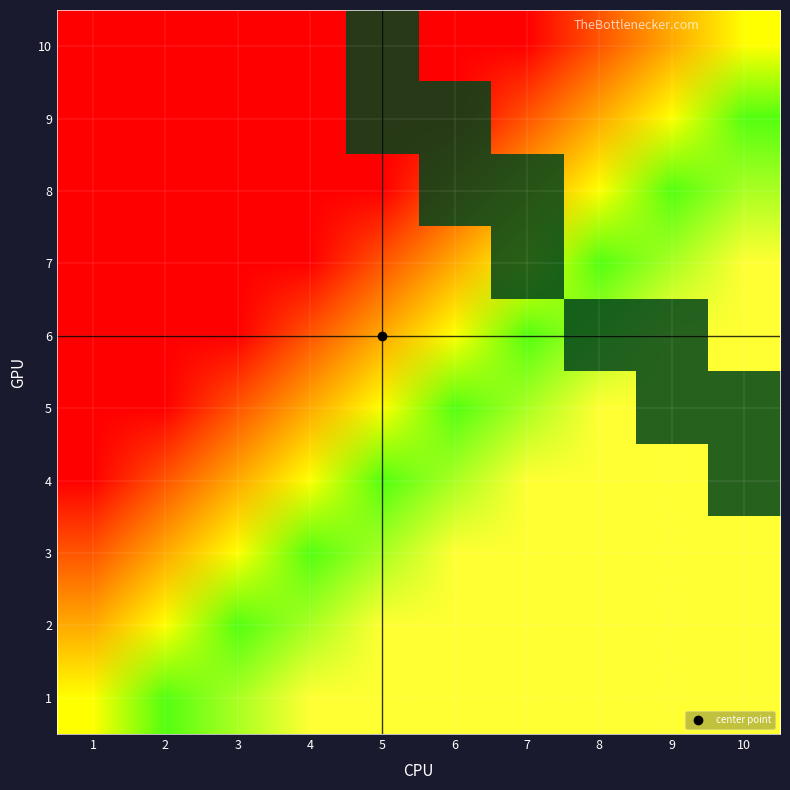

Which category has the lowest value across all series?

1